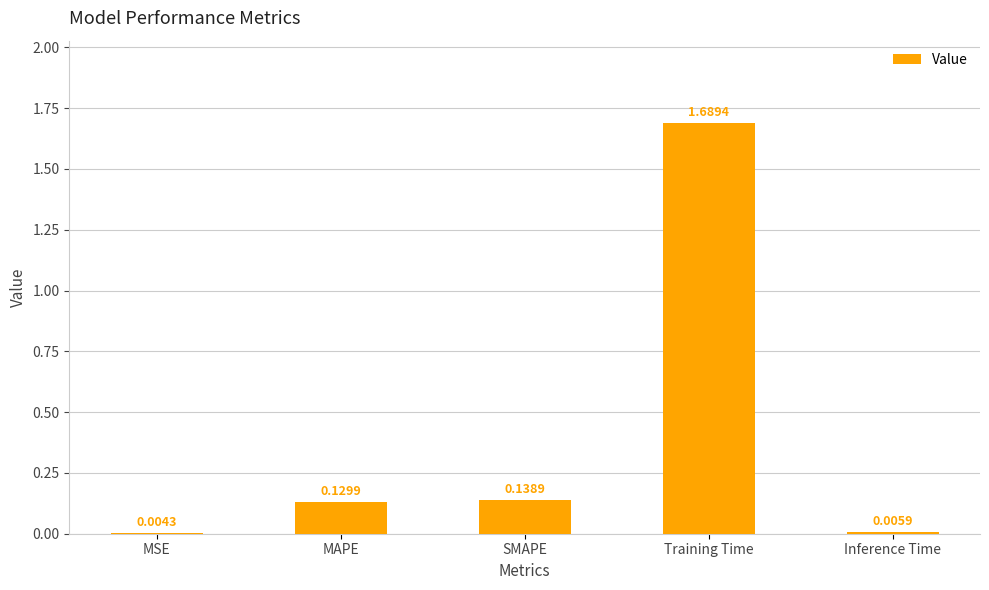

At which category does the chart reach its peak across all series?

Training Time